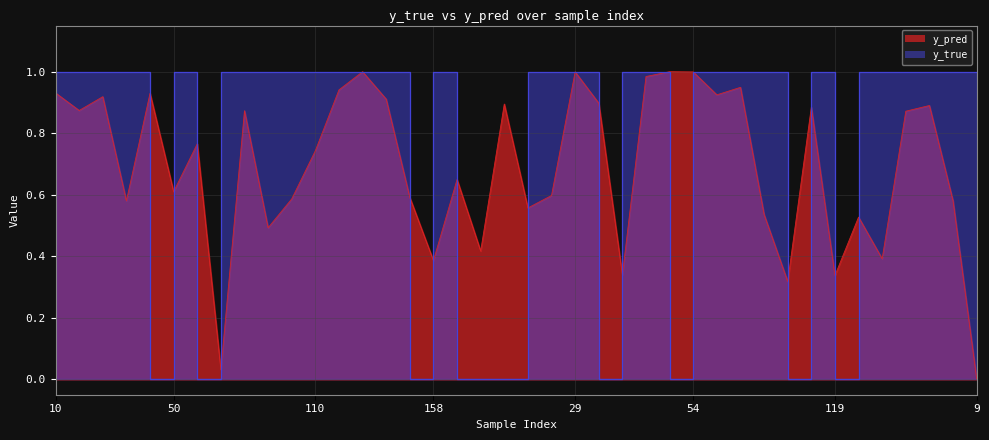

The y_pred series shows 0.4 at 174. True or false?

False